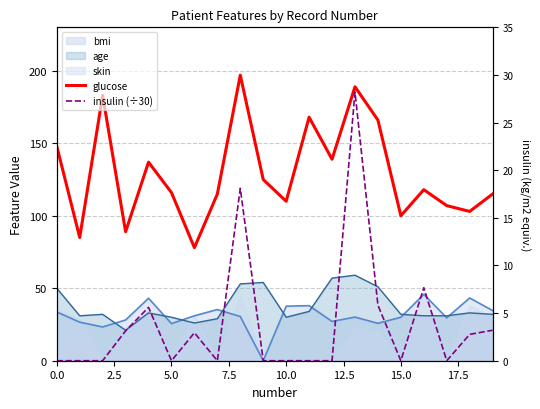

What is the difference between the maximum and minimum values in the glucose series?

119.0